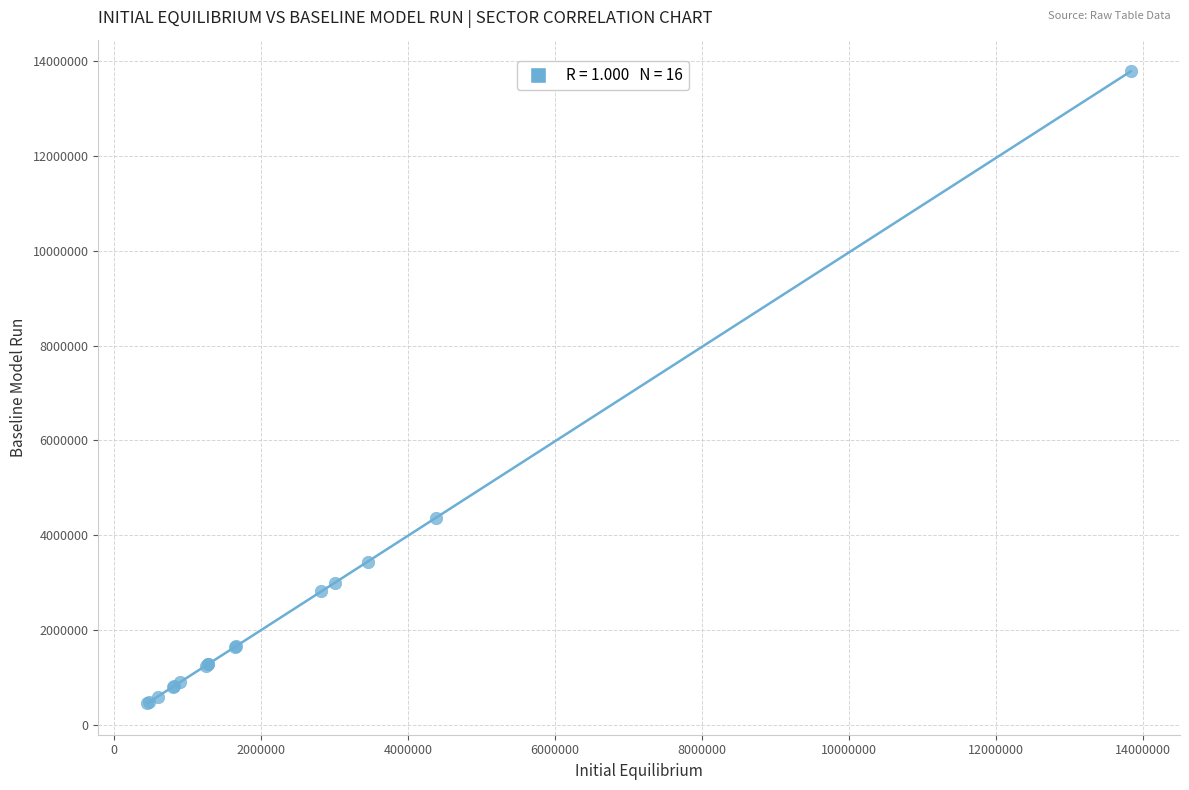

What Y value in the scatter plot is closest to 7123389?

4372217.8